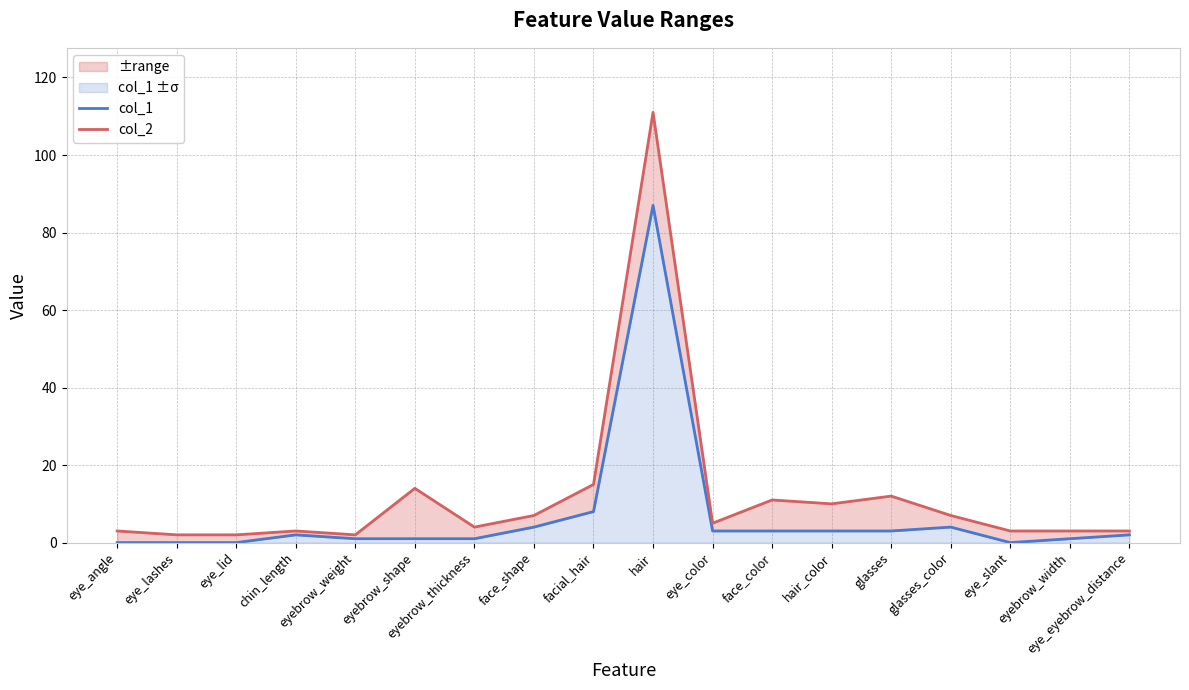

What is the label of the 7th point from the right?

face_color